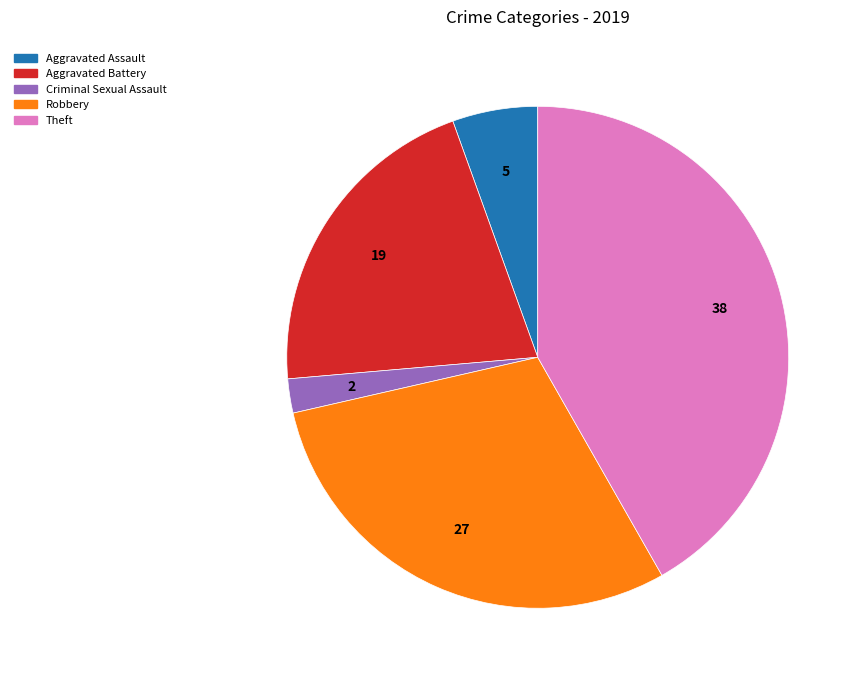

Is there a majority slice in this chart?

No